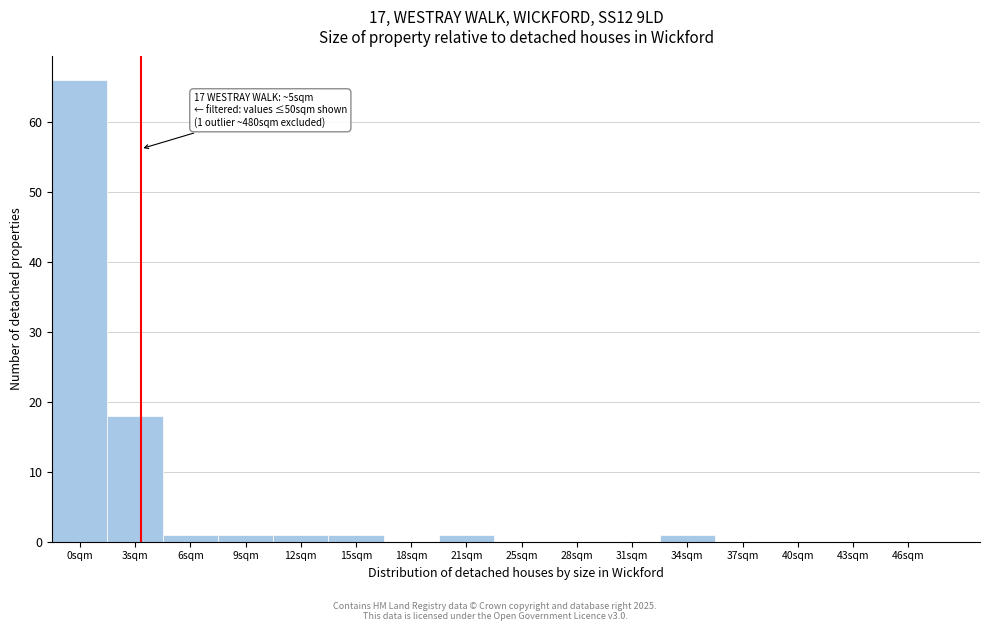

Reading left to right, what are all the values shown in this chart?

0sqm=66	3sqm=18	6sqm=1	9sqm=1	12sqm=1	15sqm=1	18sqm=0	21sqm=1	25sqm=0	28sqm=0	31sqm=0	34sqm=1	37sqm=0	40sqm=0	43sqm=0	46sqm=0